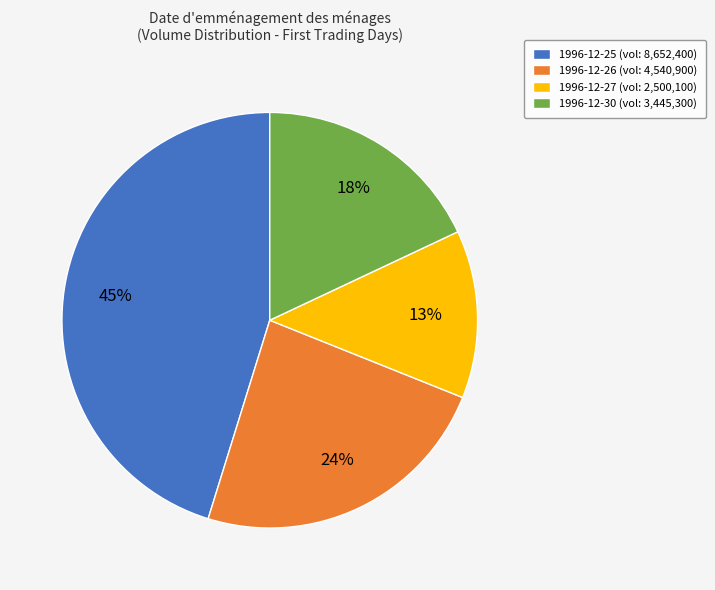

What is the ratio of the value at 1996-12-25 (vol: 8,652,400) to the value at 1996-12-26 (vol: 4,540,900)?

1.9